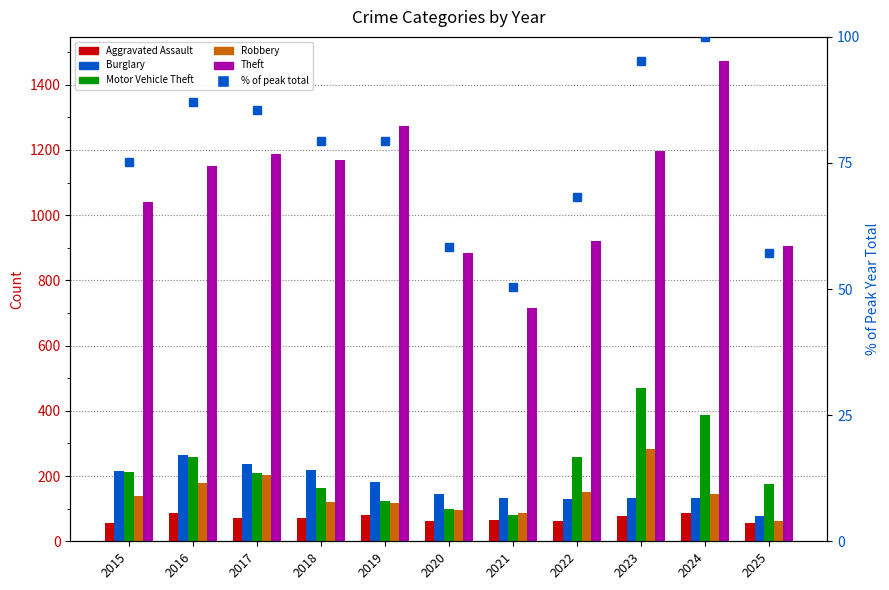

What is the sum of all Aggravated Assault values?

781.0